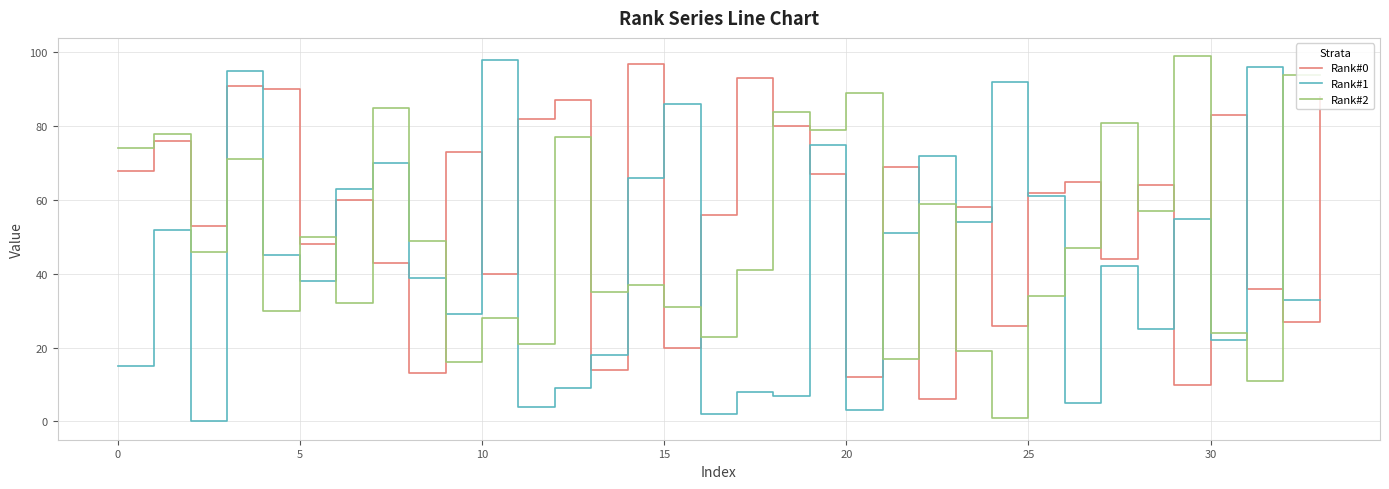

What is the lowest value of the Rank#0 series?

6